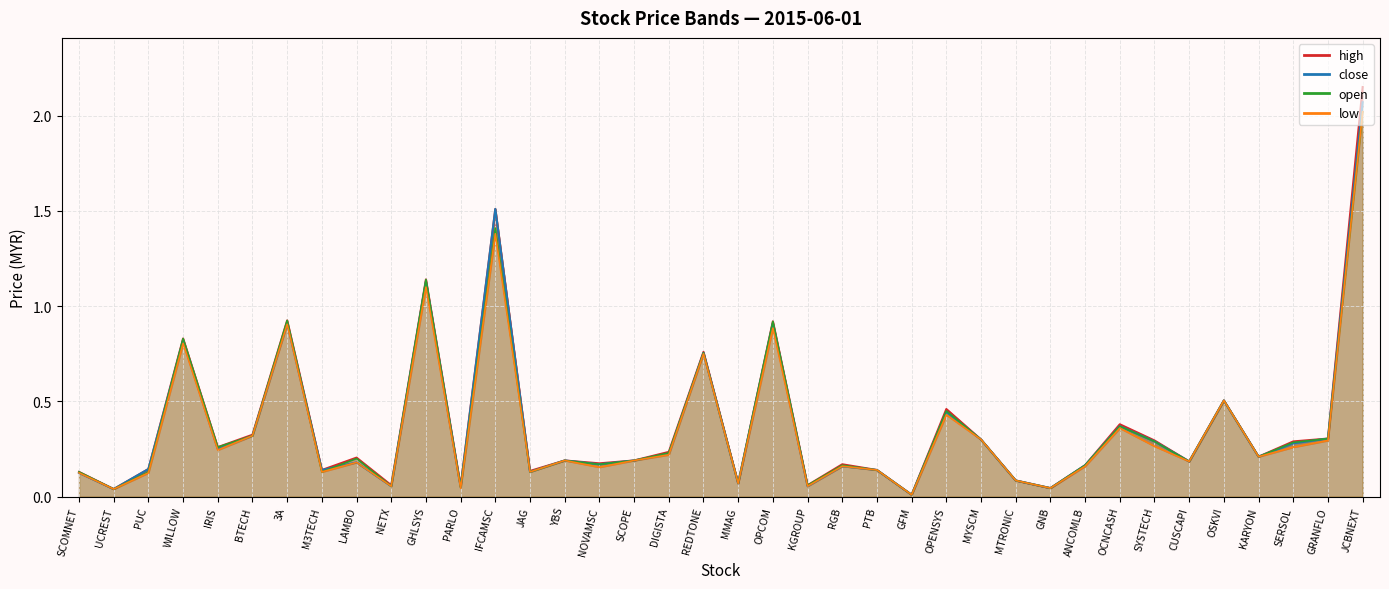

Read the close value at YBS.

0.2